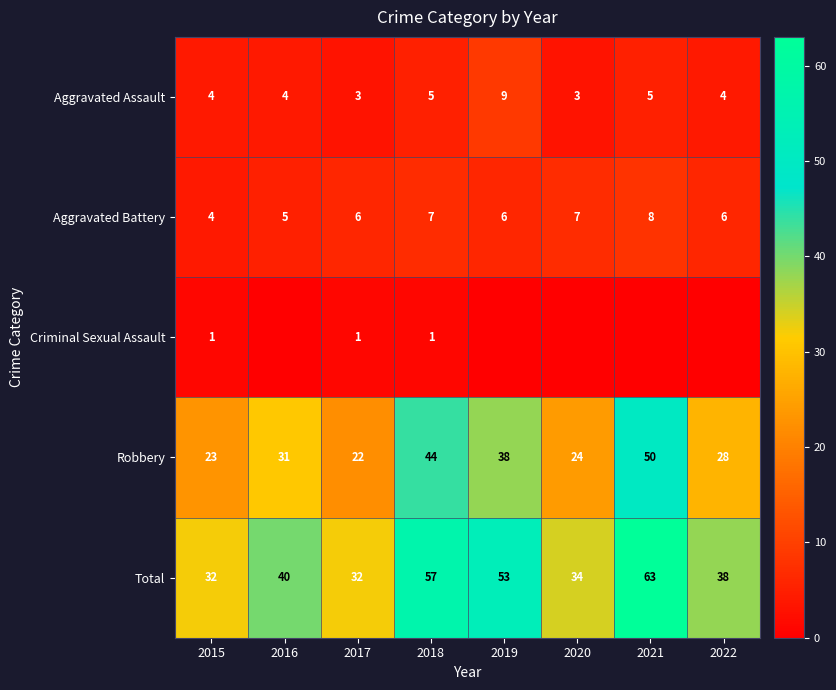

What is the difference between the Total values at 2016 and 2017?

8